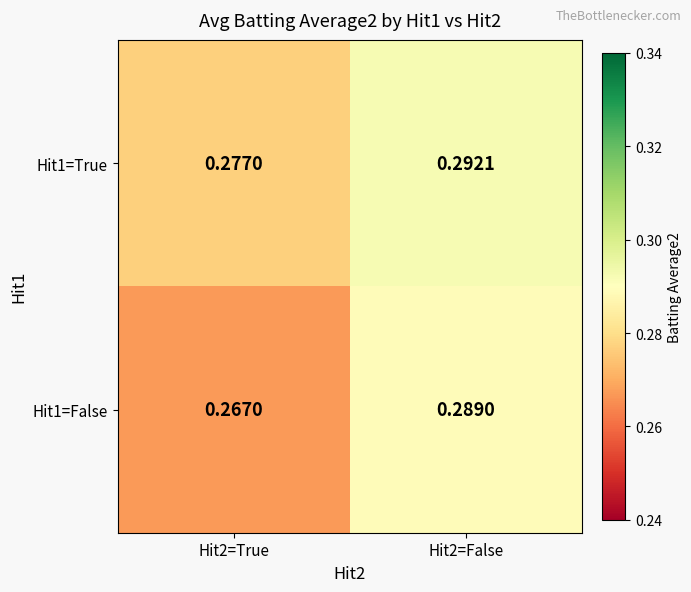

Is the value of Hit1=False at Hit2=True greater than the value of Hit1=True at Hit2=False?

No